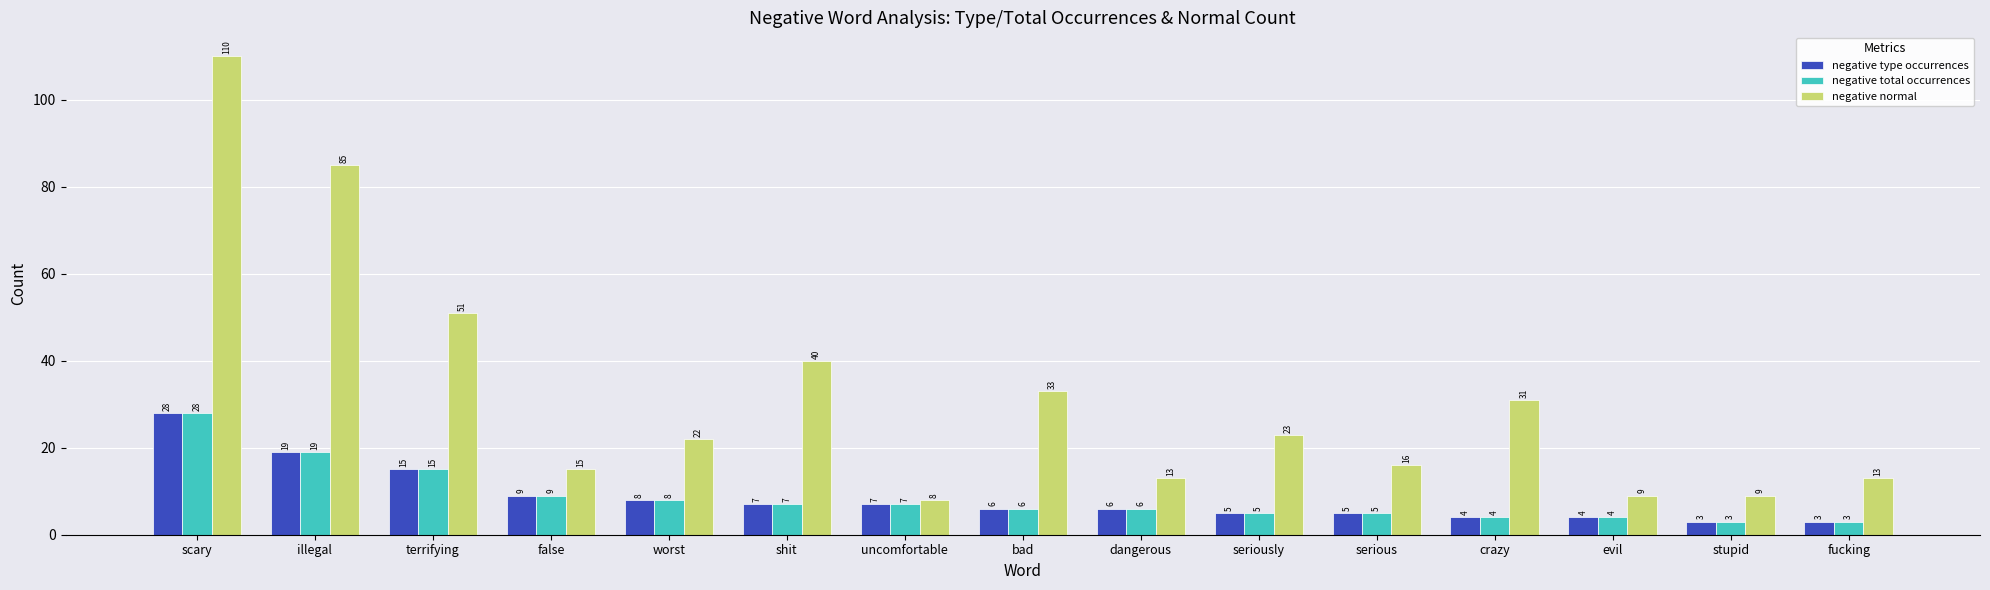

Between crazy and evil, which series saw the biggest shift?

negative normal